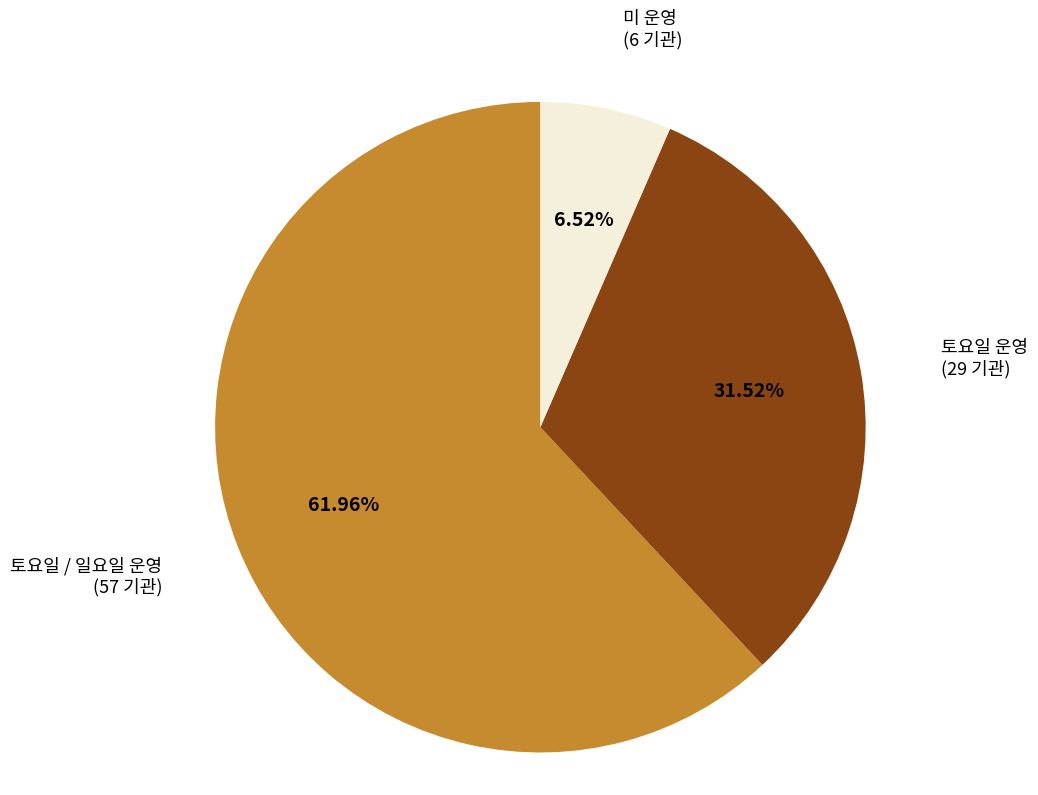

Does 토요일 / 일요일 운영 account for over 50% of the chart?

Yes